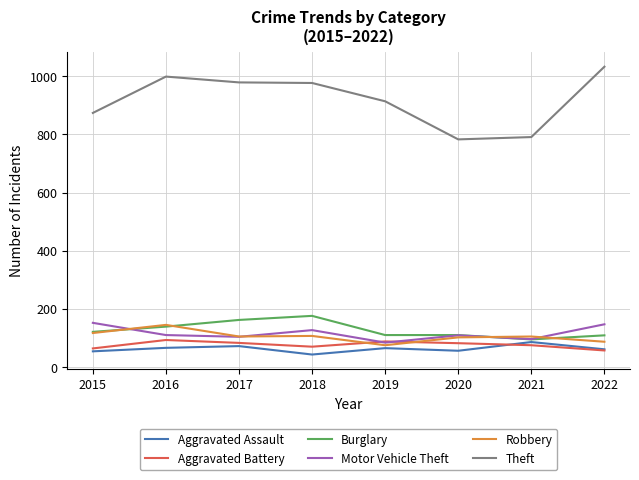

What is the minimum value for Burglary?

95